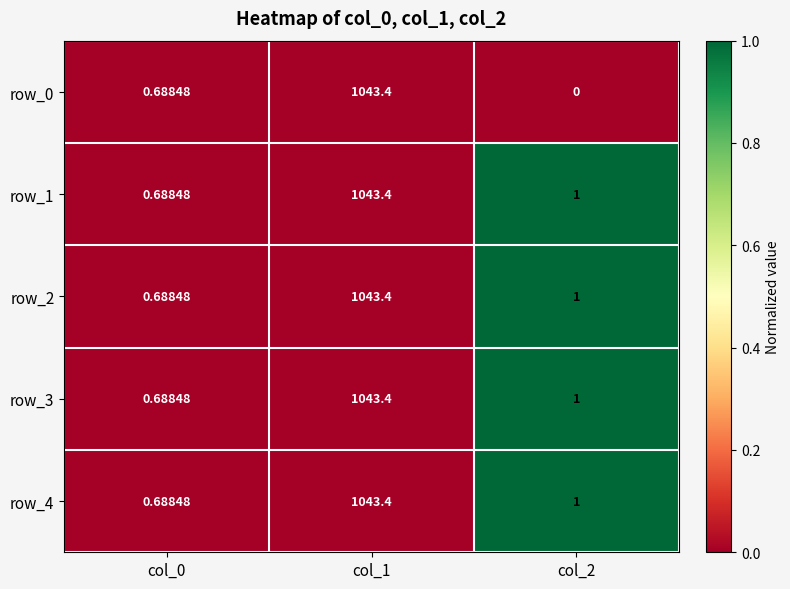

Is it true that row_1 equals 1 at col_1?

False